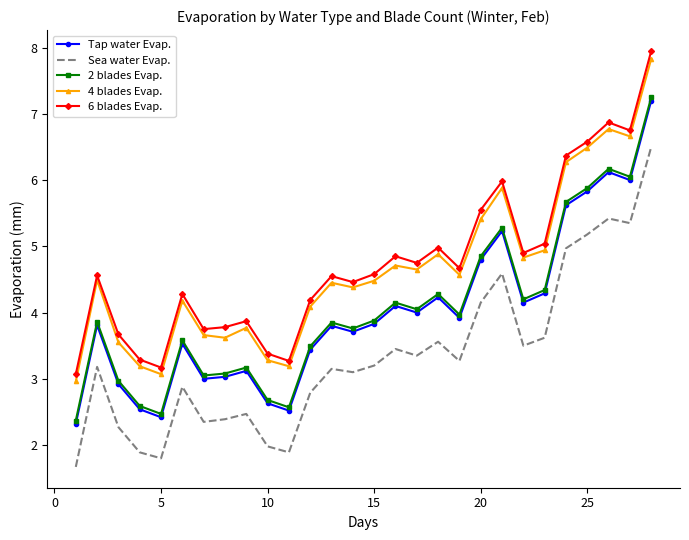

In 2 blades Evap., how many points are higher than both neighbors (excluding endpoints)?

8